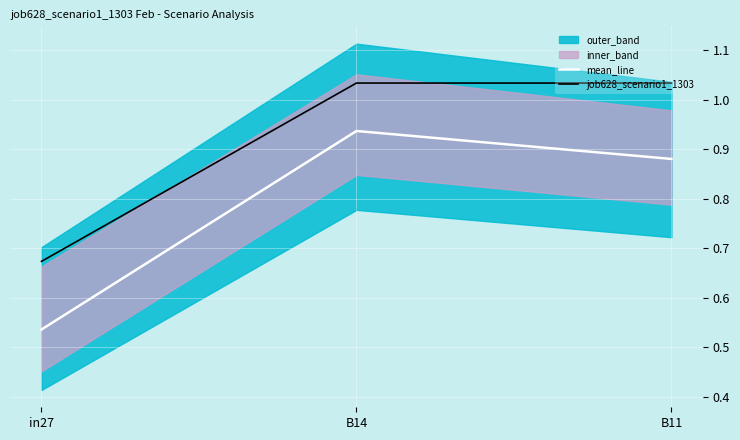

Which label corresponds to the smallest value in the chart?

in27